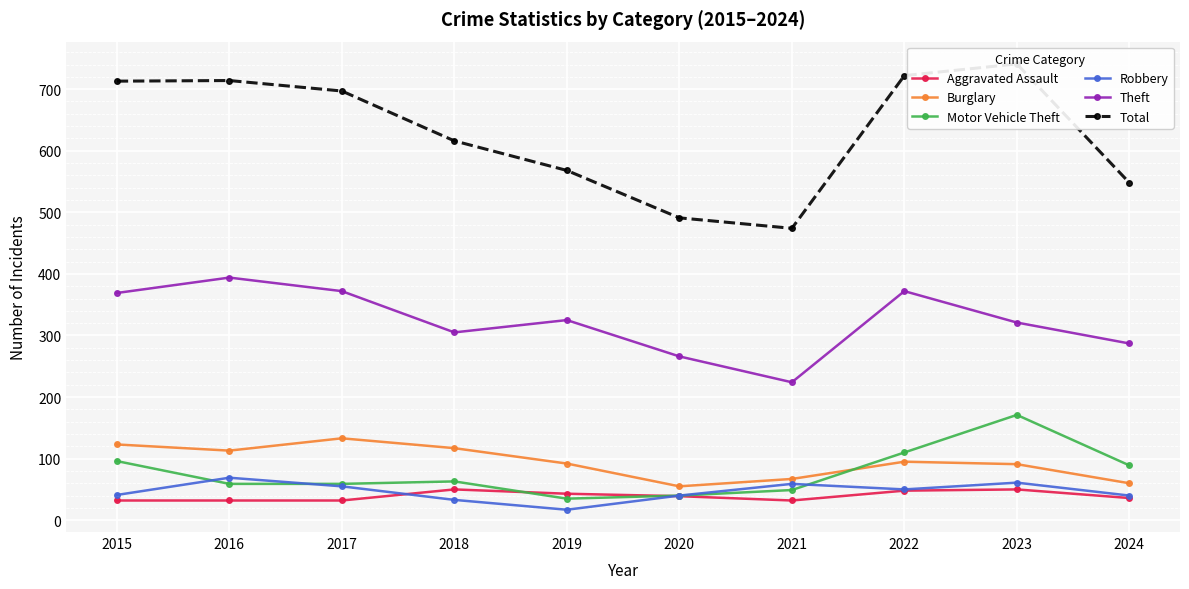

What is the sum of the Theft values at 2024 and 2023?

608